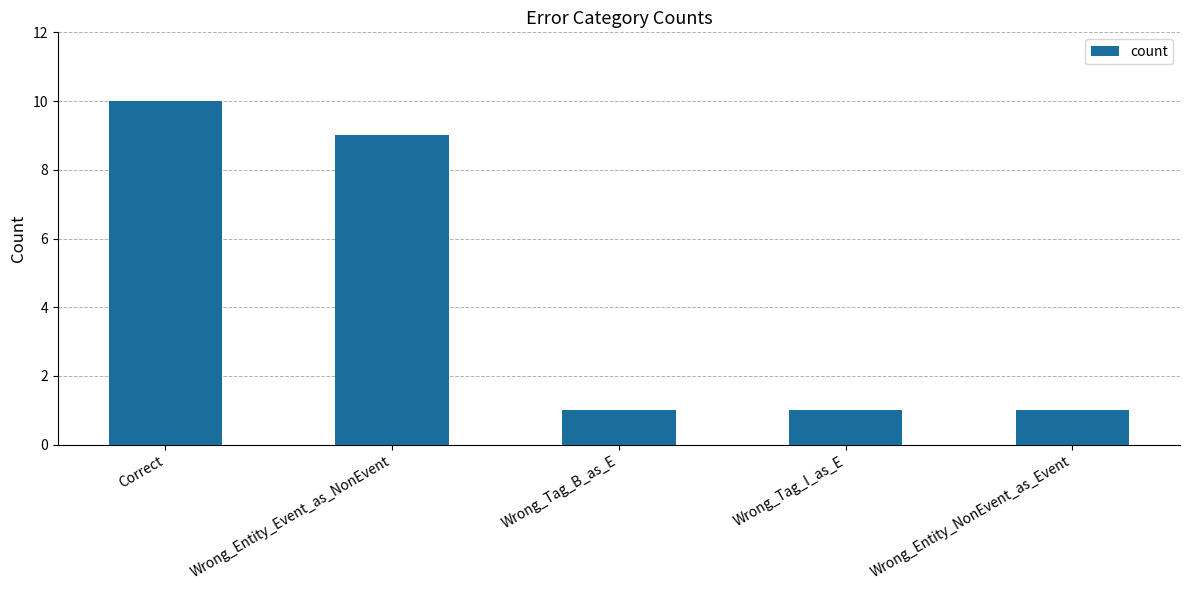

What value does the data have at Wrong_Entity_Event_as_NonEvent?

9